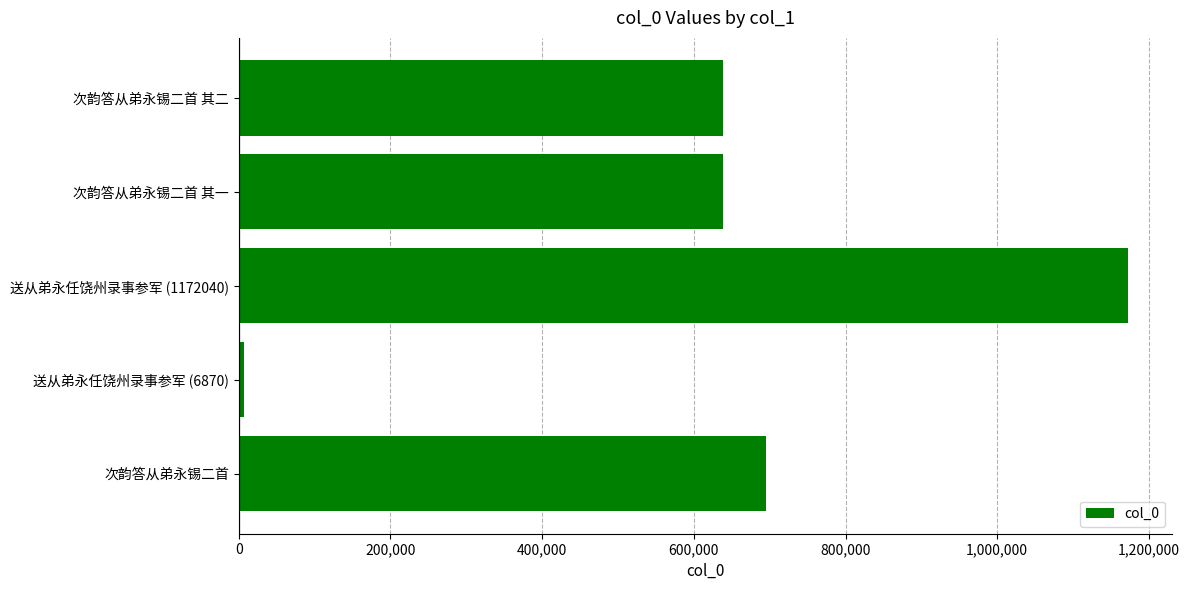

Is it true that the value at 送从弟永任饶州录事参军 (1172040) is 1172040?

True